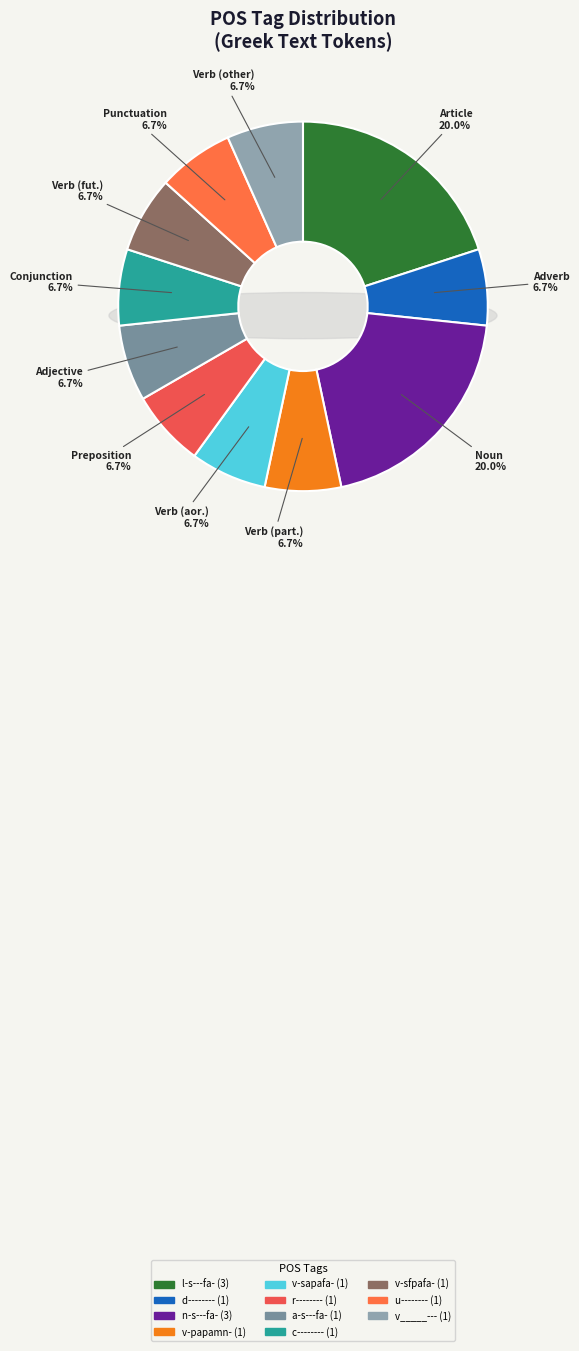

Rank the categories by value from highest to lowest.

l-s---fa-, n-s---fa-, d--------, v-papamn-, v-sapafa-, r--------, a-s---fa-, c--------, v-sfpafa-, u--------, v_____---